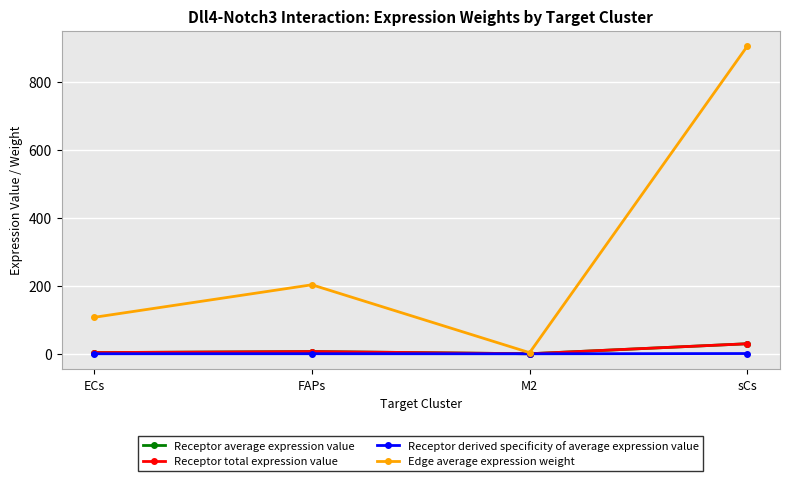

Is this an area chart (filled region under the line)?

No